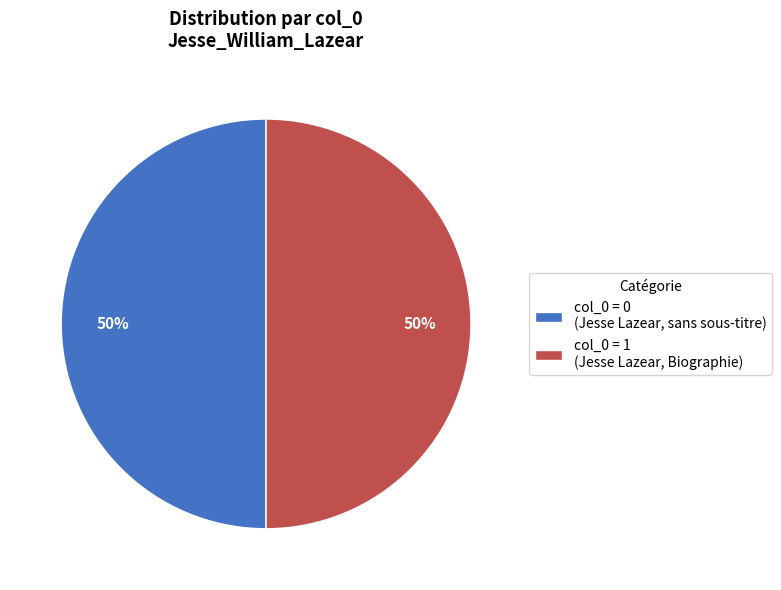

What percentage is the col_0 = 1 (Jesse Lazear, Biographie) slice, to the nearest percent?

50%